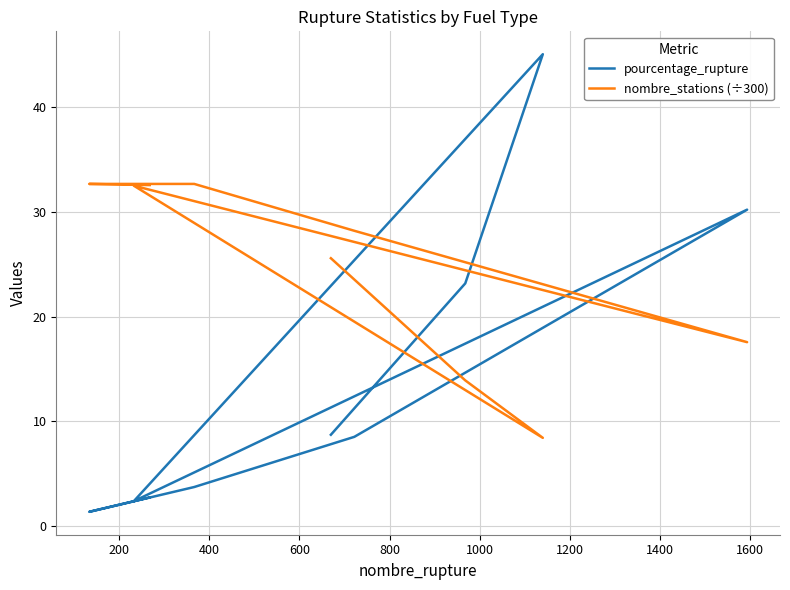

How many data points does each series have?

9